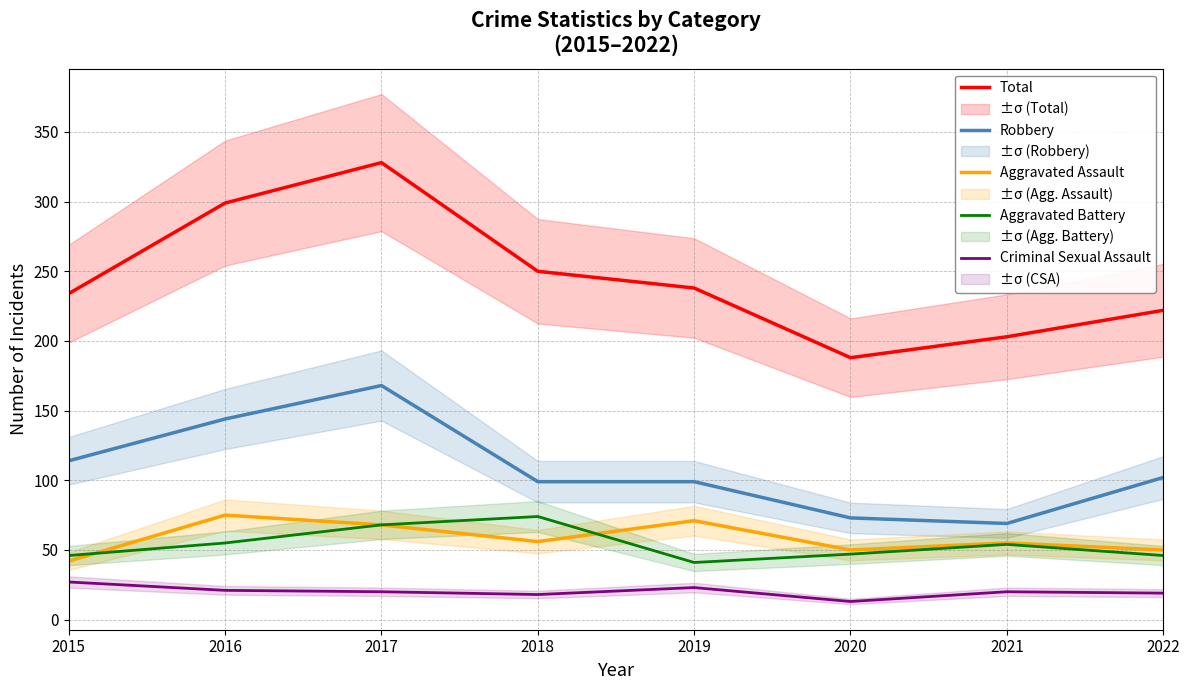

At which category is the sum across all series the highest?

2017